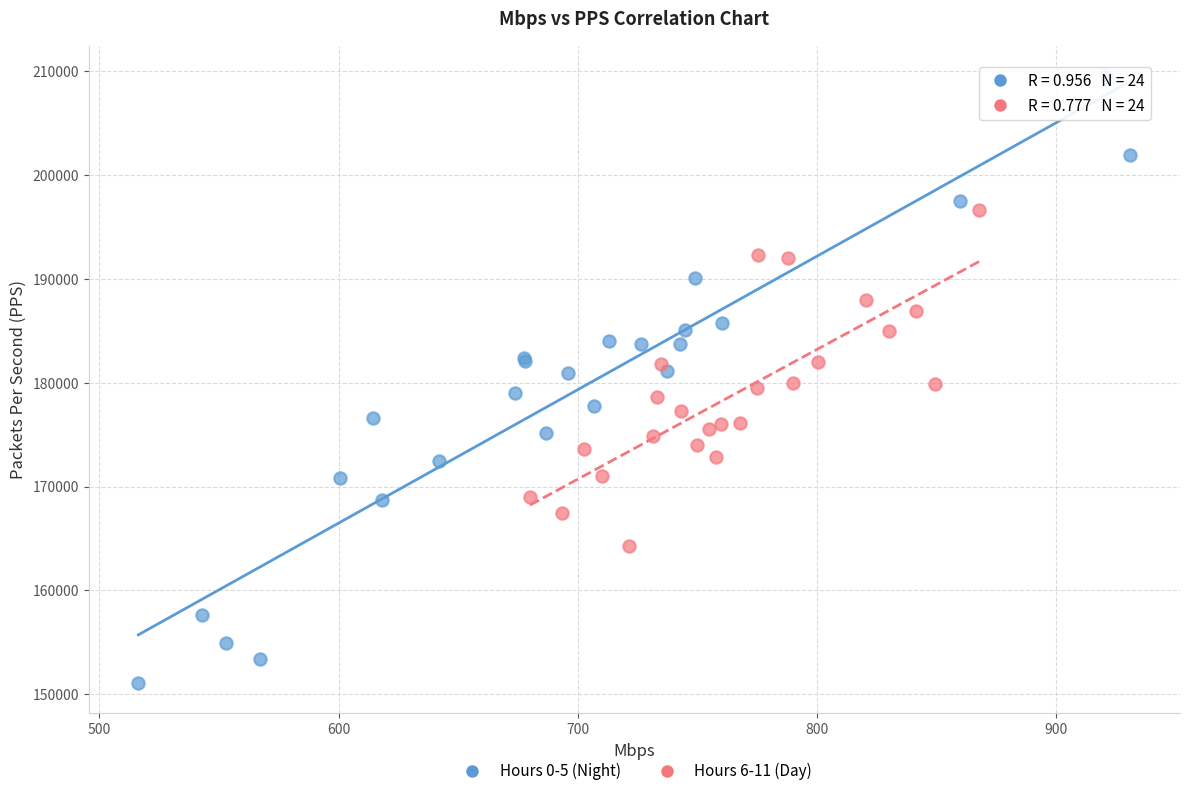

Which series has the widest spread of Y values?

Hours 0-5 (Night)